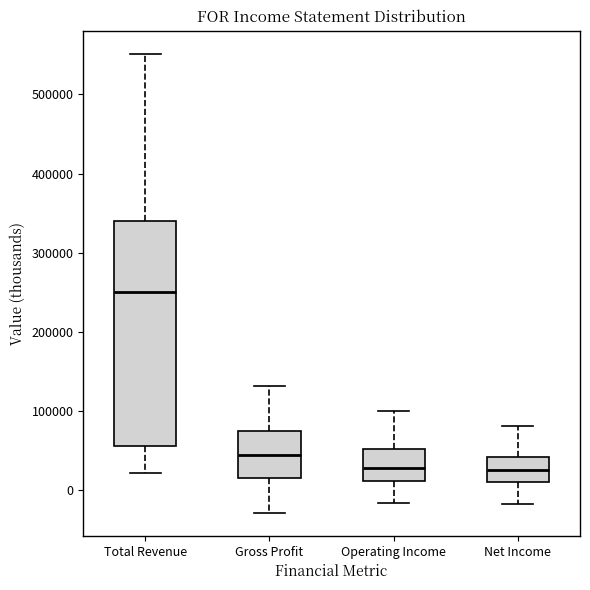

Which box is the tallest, from its lower edge to its upper edge?

Total Revenue